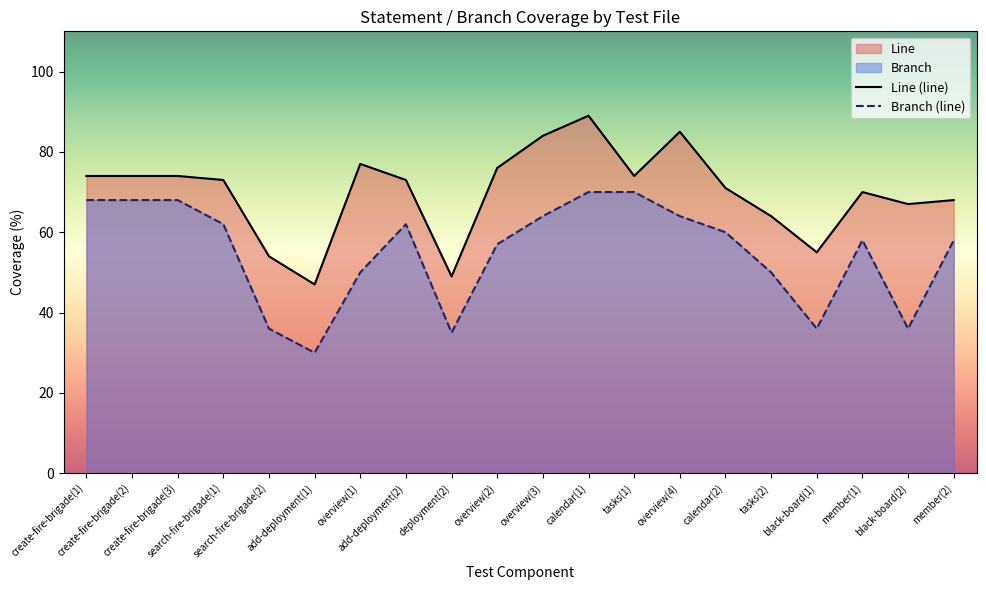

At how many categories does at least one series exceed 67?

14